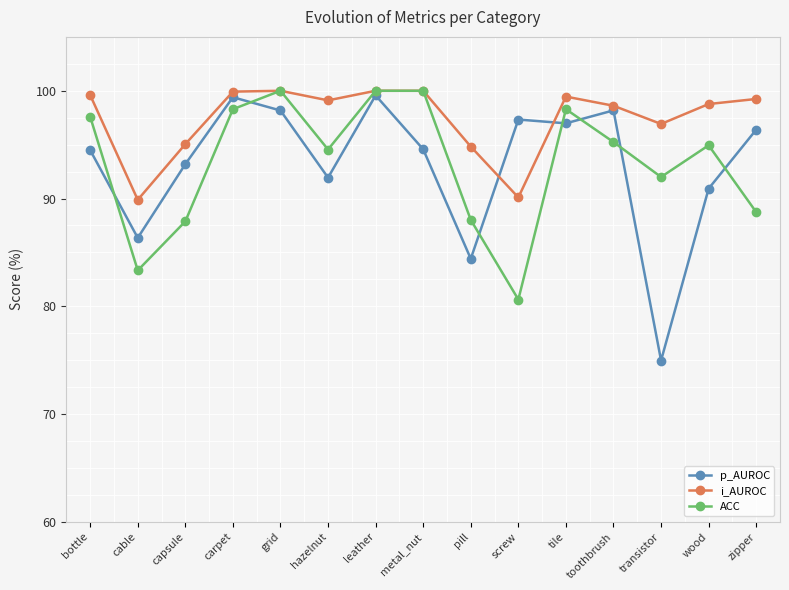

Does the chart have visible grid lines?

No